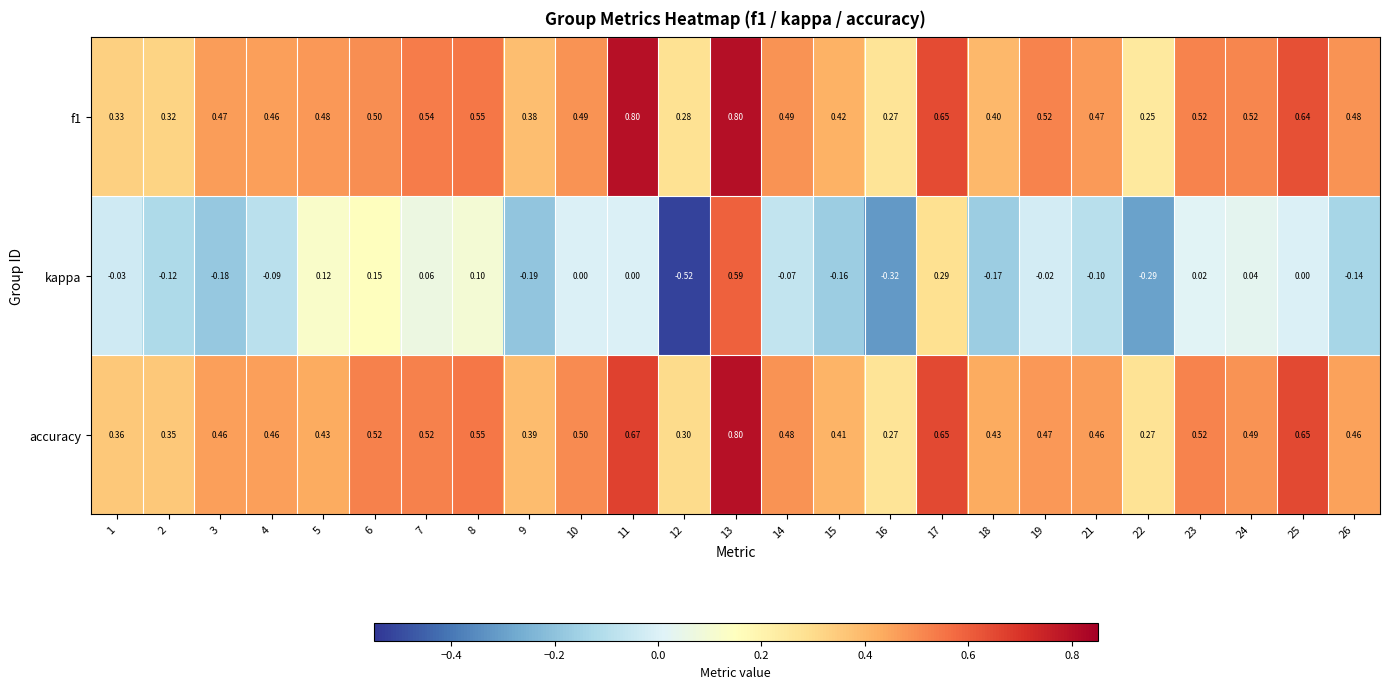

Is the value of accuracy at 17 greater than the value of kappa at 1?

Yes